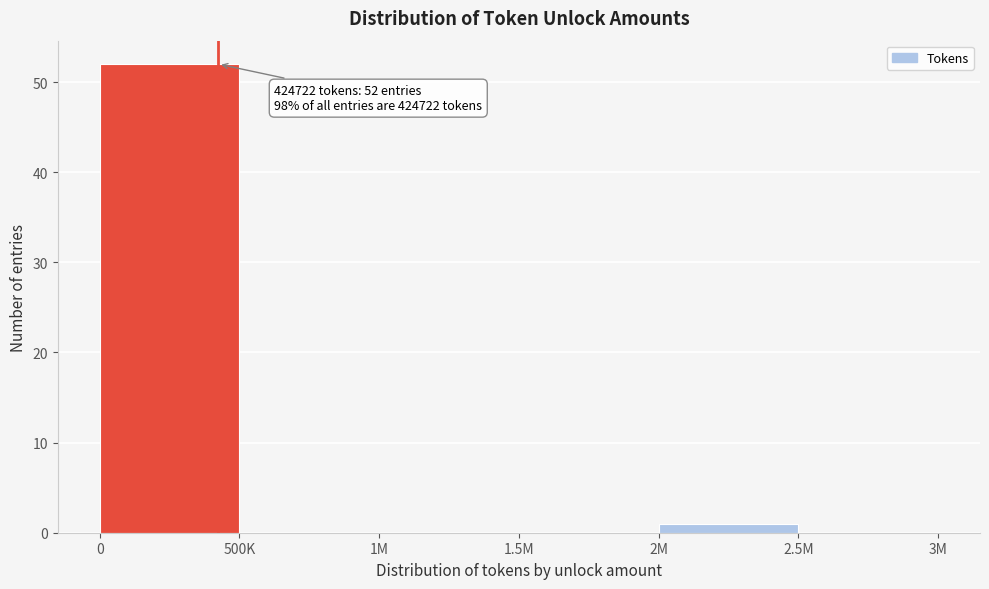

Reading left to right, list all the values displayed in this chart.

0=52	500K=0	1M=0	1.5M=0	2M=1	2.5M=0